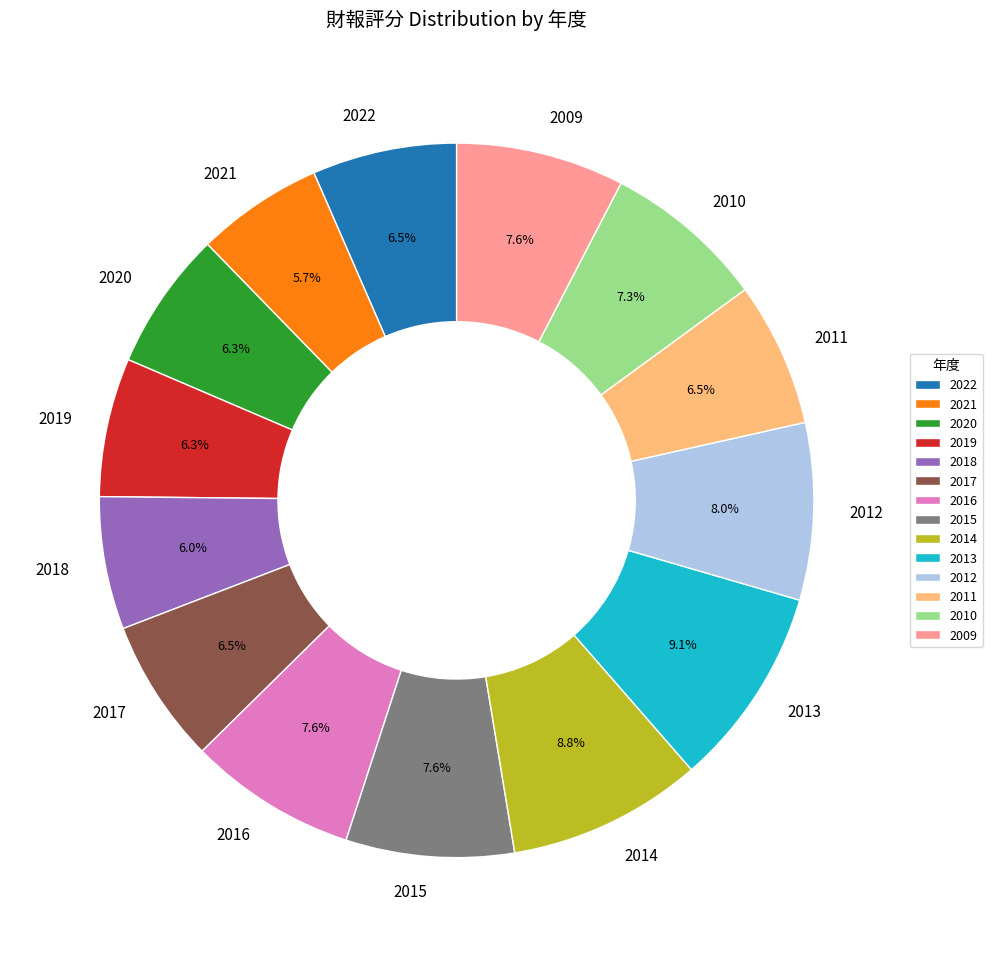

Is there any slice that represents more than half of the pie?

No